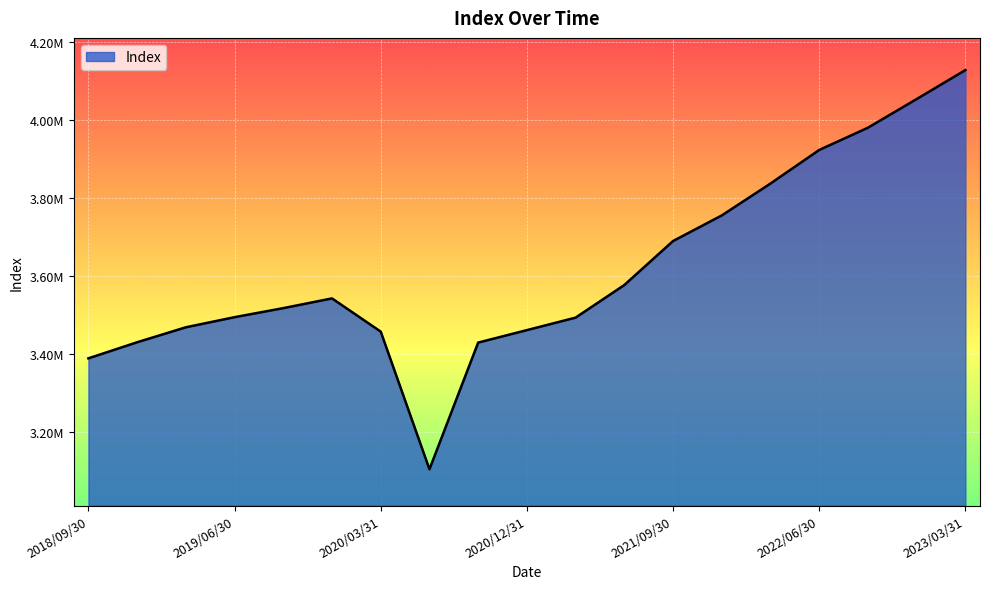

Does the chart have visible grid lines?

Yes